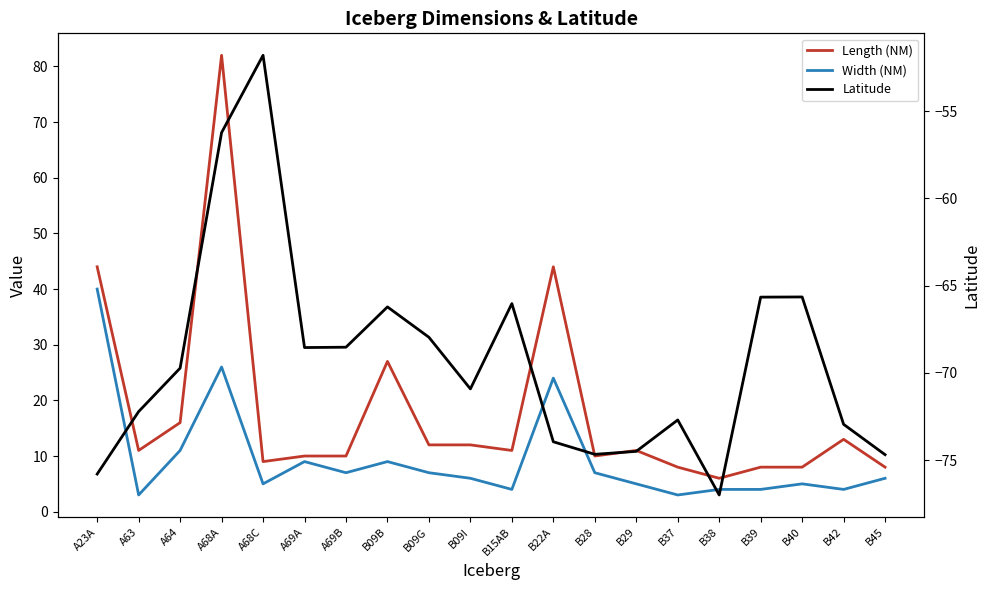

What is the label of the 19th point from the left?

B42